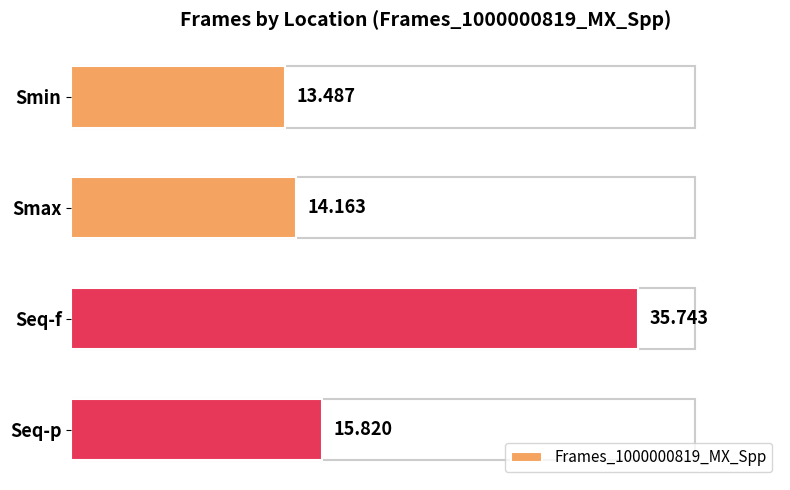

What is the smallest value displayed?

13.5